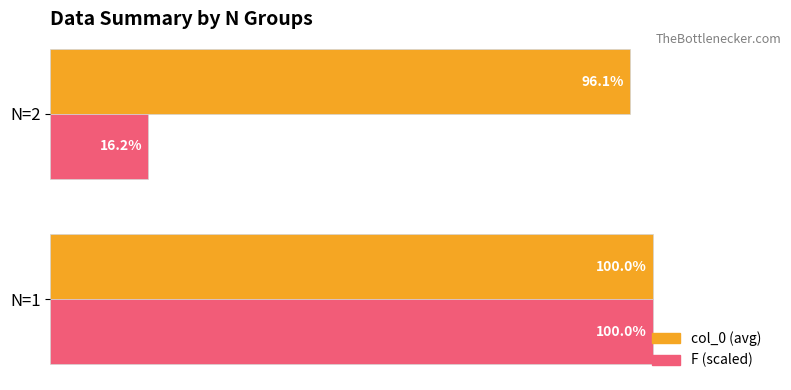

Which series has the largest total across all categories?

col_0 (avg)